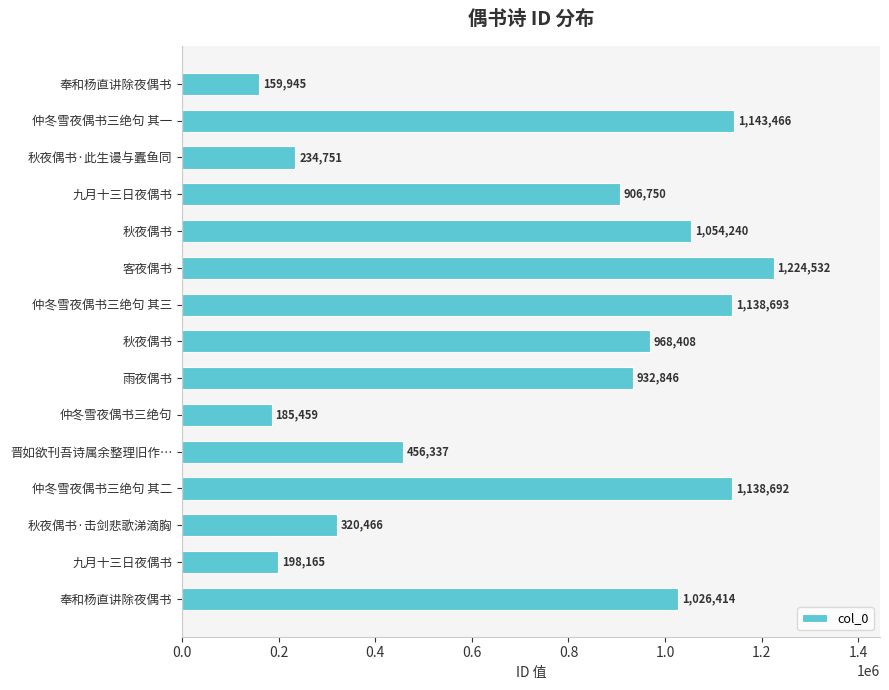

Count the number of data series in this chart.

1